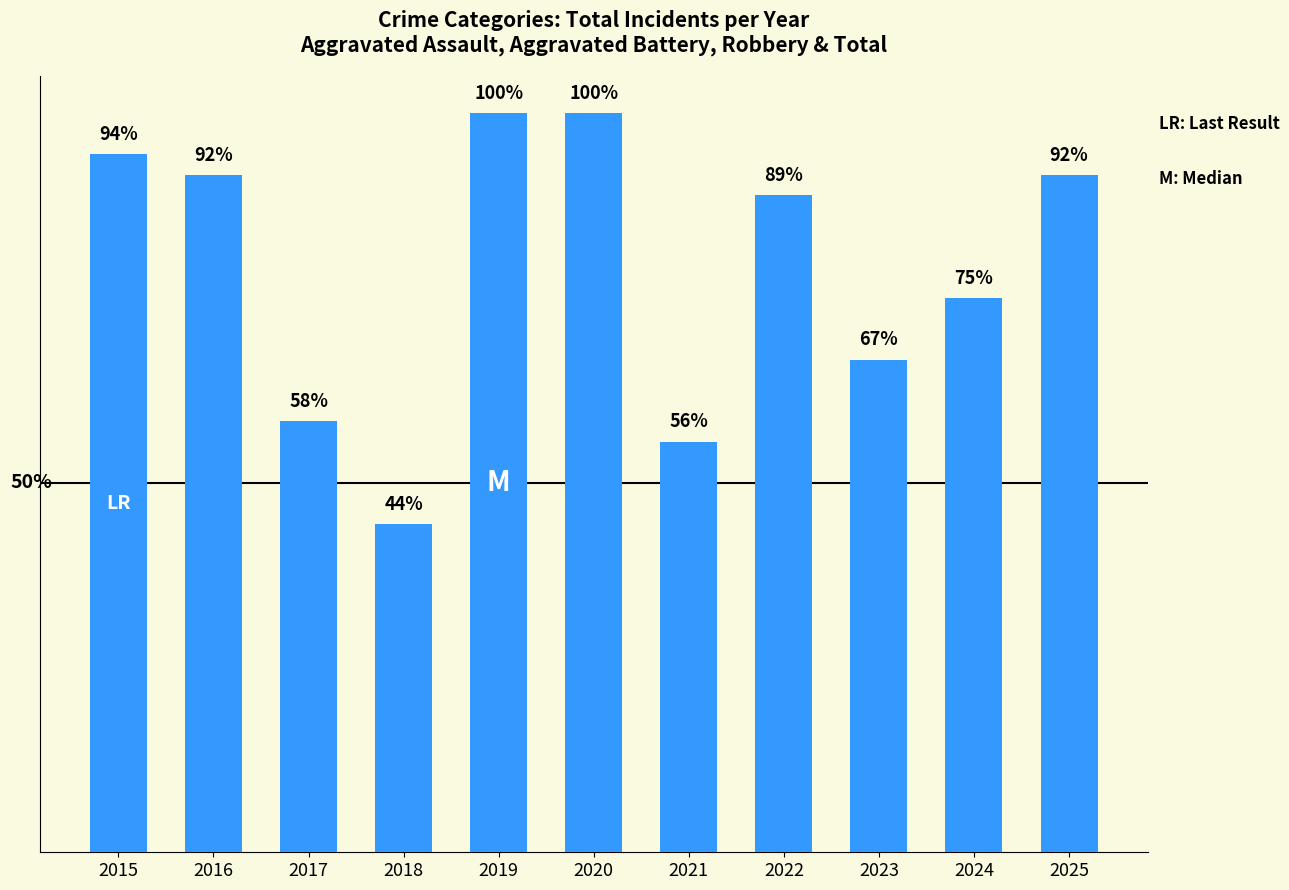

What is the value of the 8th bar from the left?

32